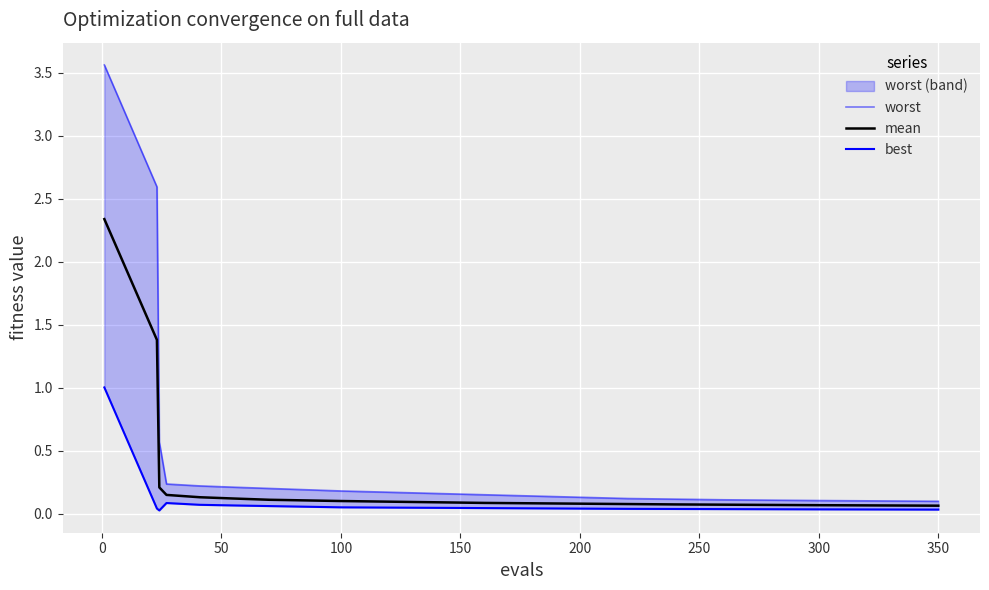

Is it true that mean equals 0.1 at 200?

True